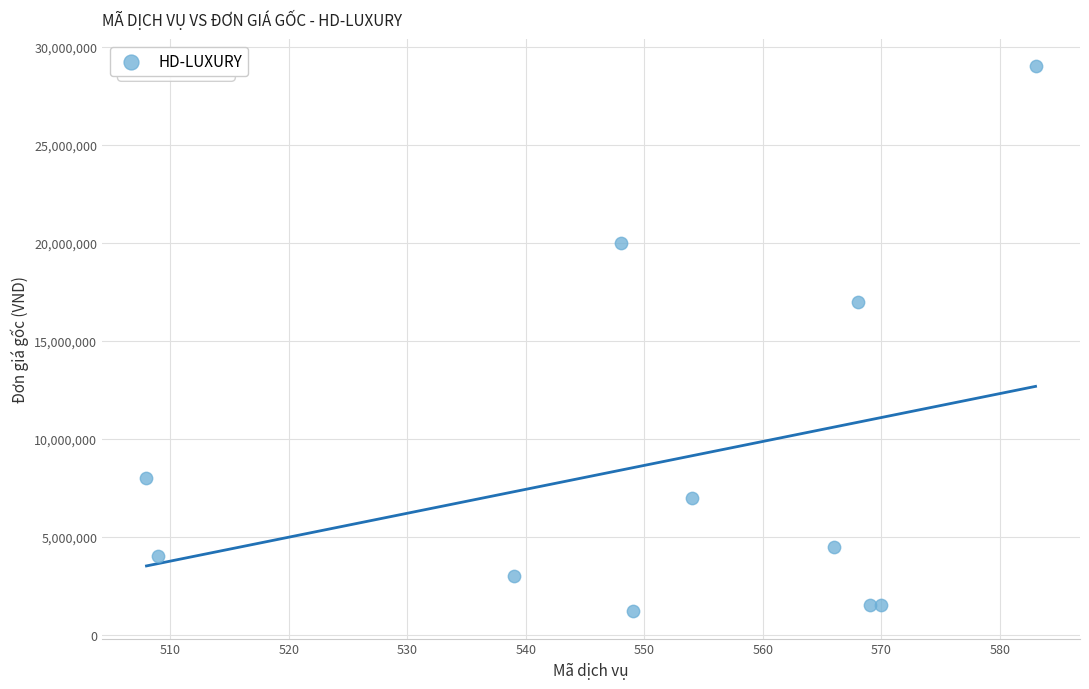

What Y value in the scatter plot is closest to 15100000?

17000000